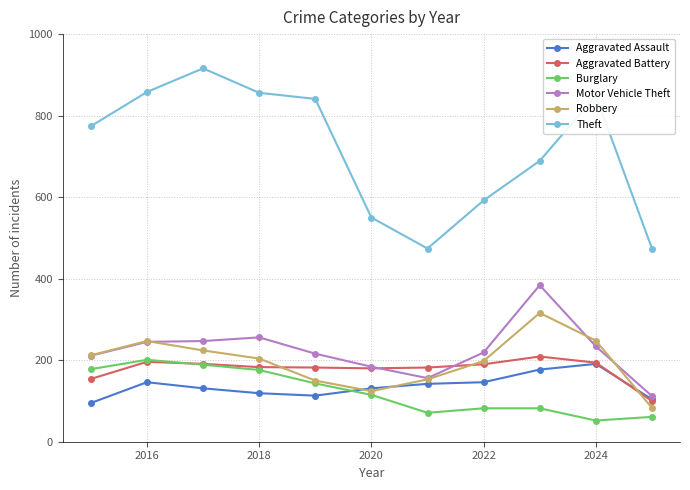

True or false: Burglary and Motor Vehicle Theft cross at least once.

False